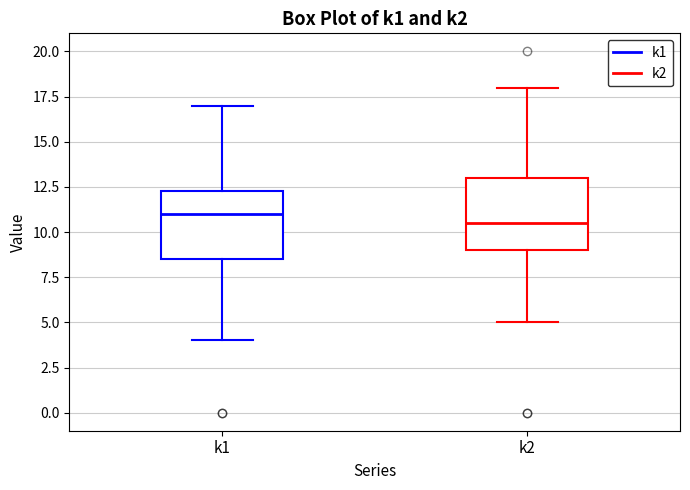

Reading left to right, transcribe this box plot: for each box, give where its median line is, the range the box spans, and where its two whiskers end, as read against the y-axis. The values are not printed on the chart, so give them approximately, as read against the axis.

k1: median 11.0, box 8.5 to 12.5, whiskers 4.0 to 17.0
k2: median 10.5, box 9.0 to 13.0, whiskers 5.0 to 18.0